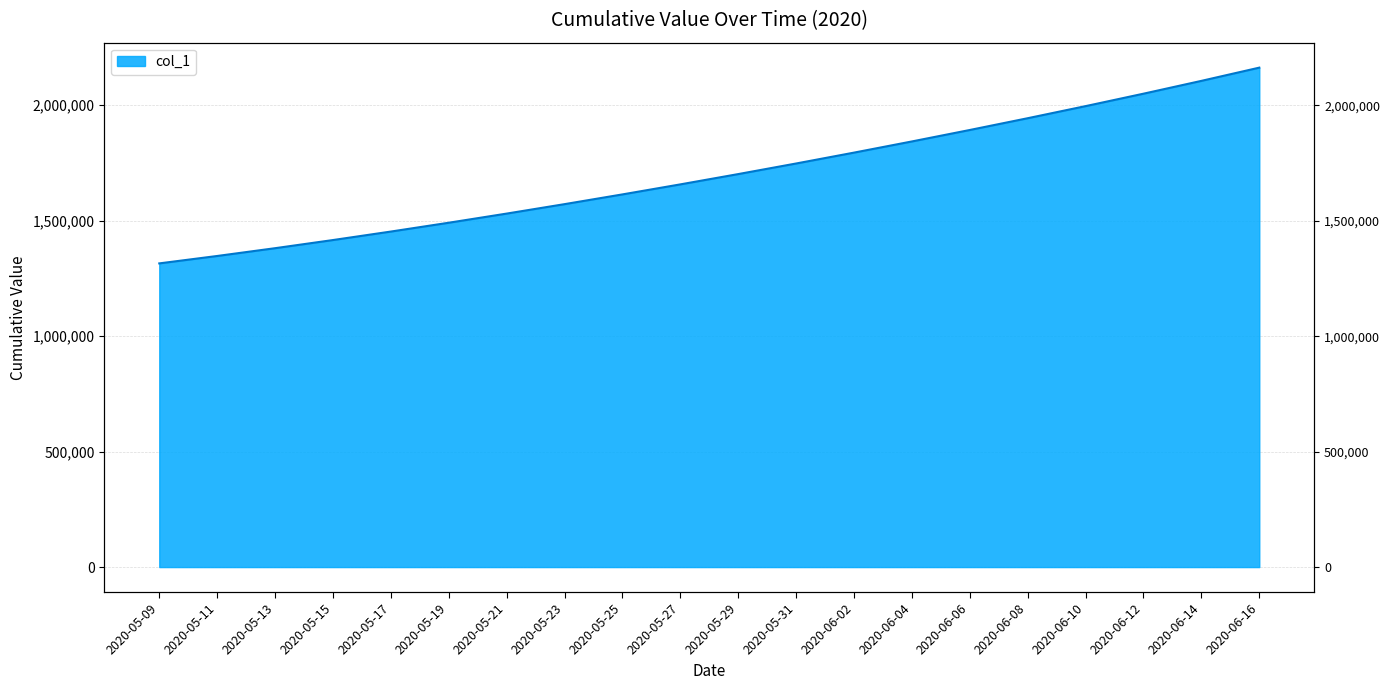

True or false: the data has more than 0 interior local peaks.

False